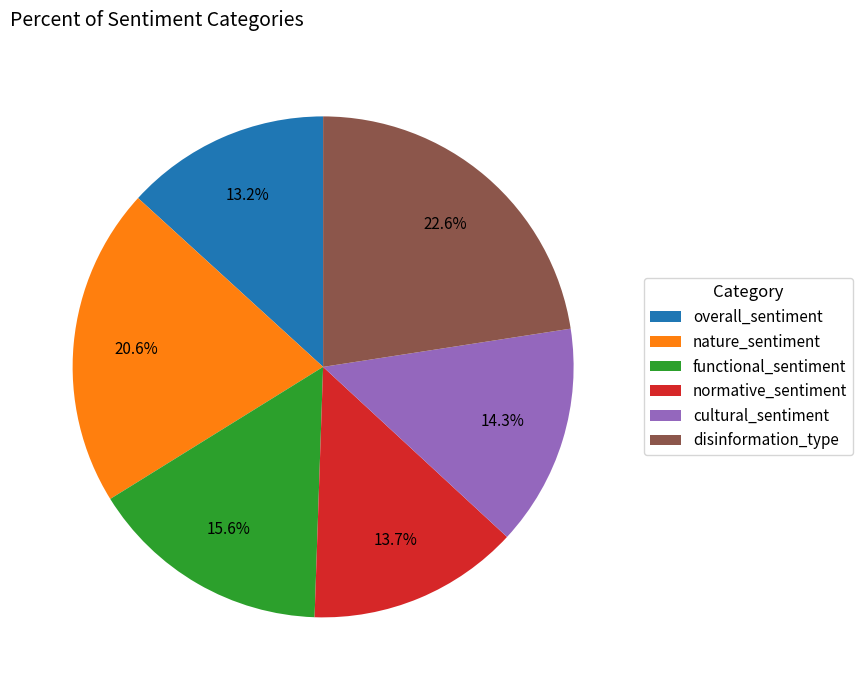

True or false: overall_sentiment accounts for 4% of the total.

False